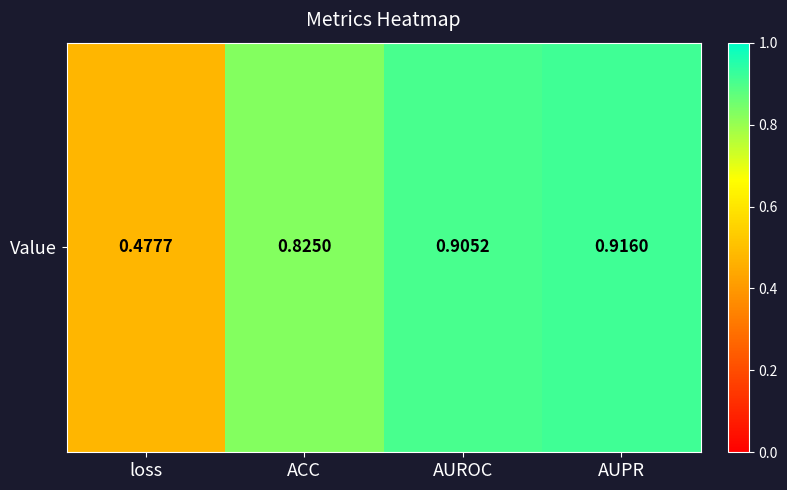

List the labels in order of value, smallest first.

loss, ACC, AUROC, AUPR